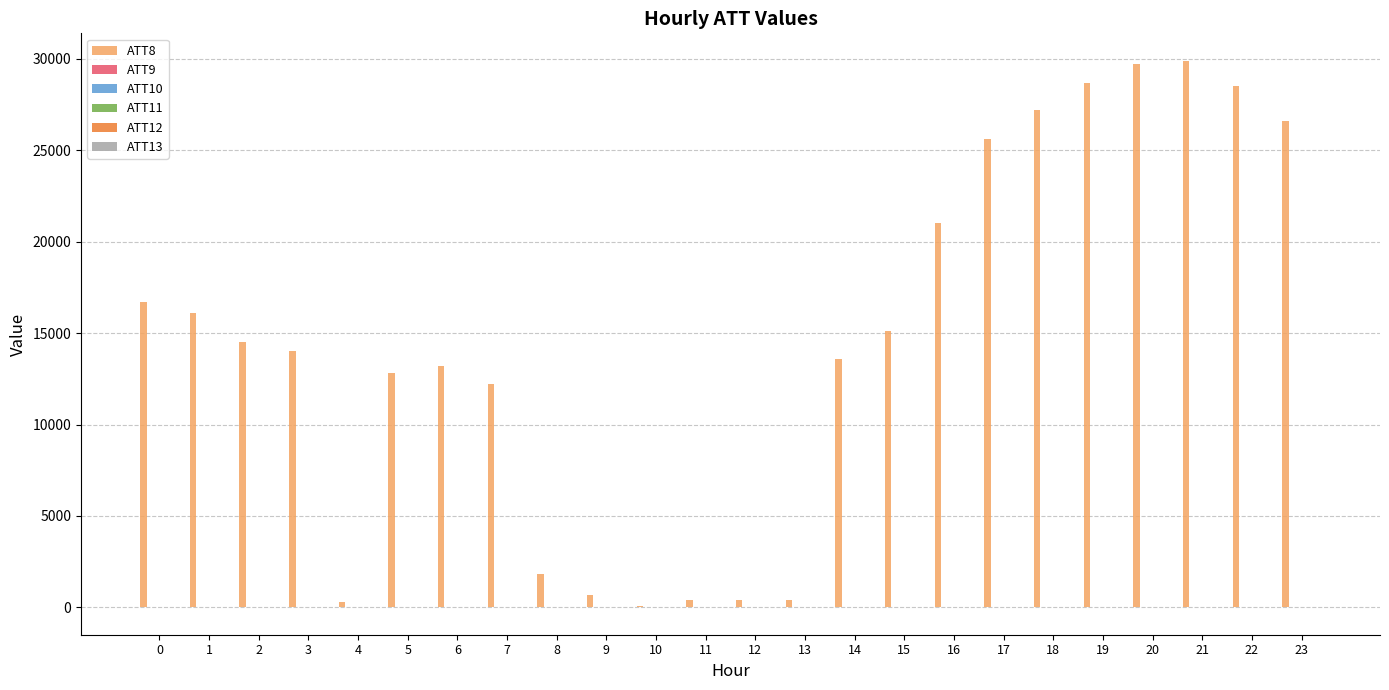

What is the greatest value displayed?

29900.0